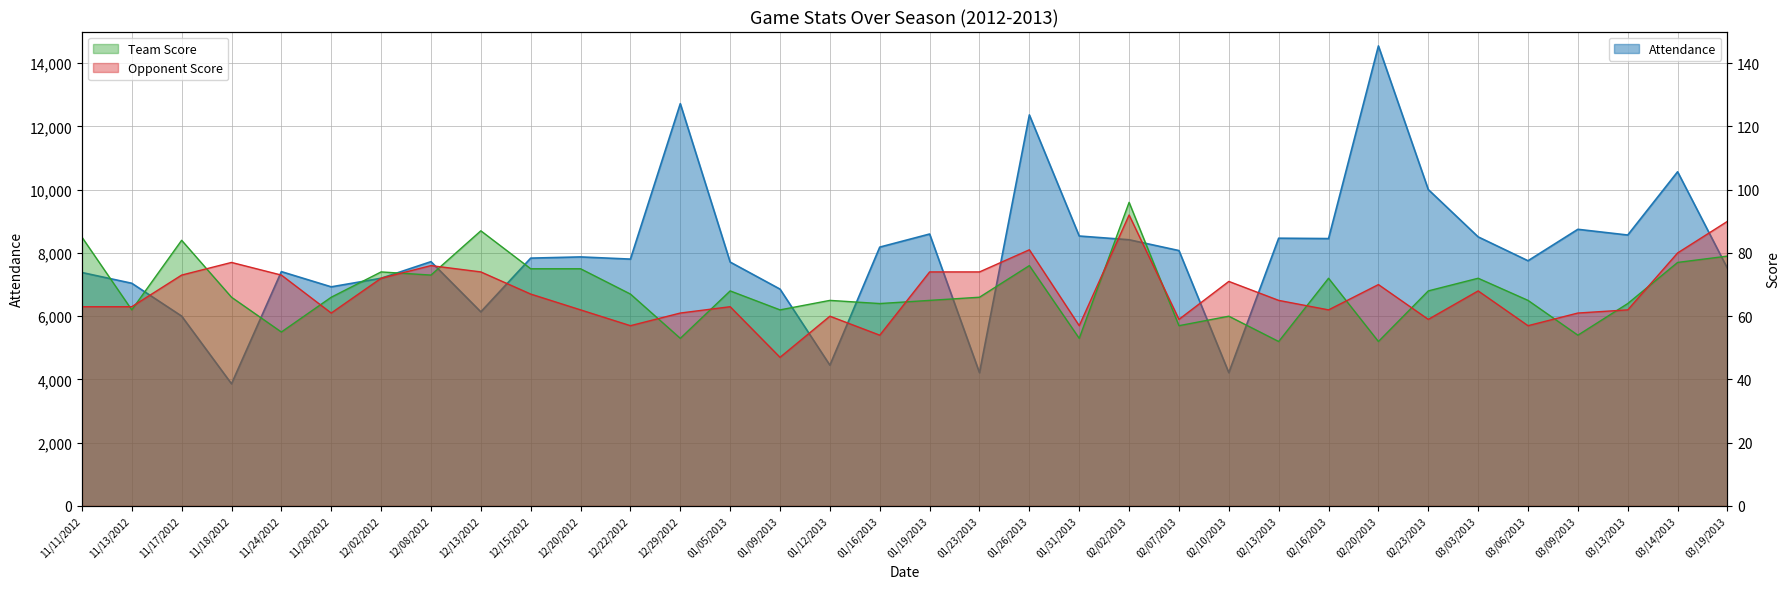

How many data points in Team Score are less than 66?

15